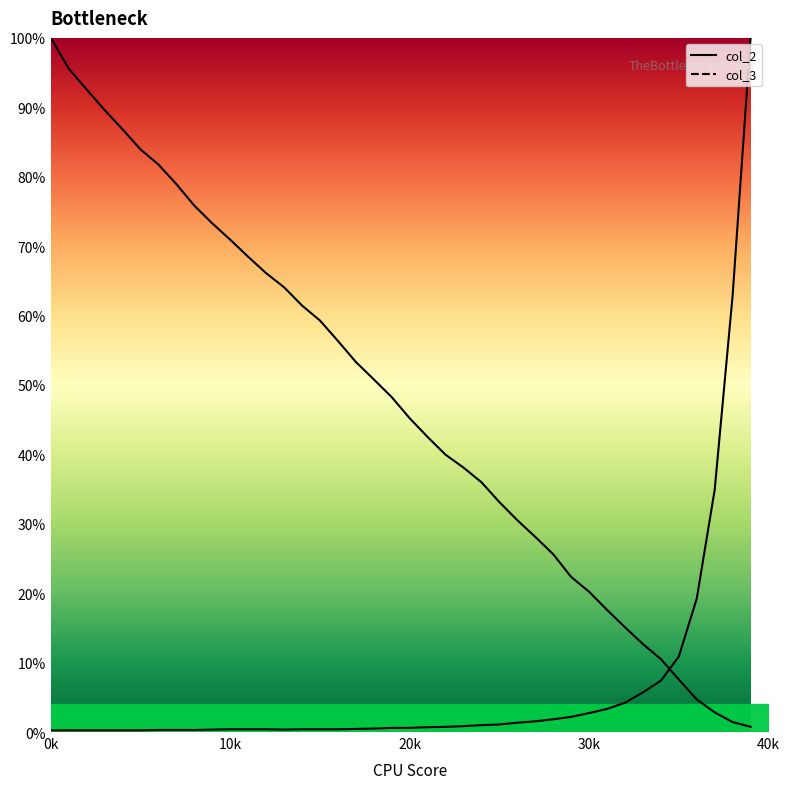

How many times do col_2 line and col_3 line cross each other?

1